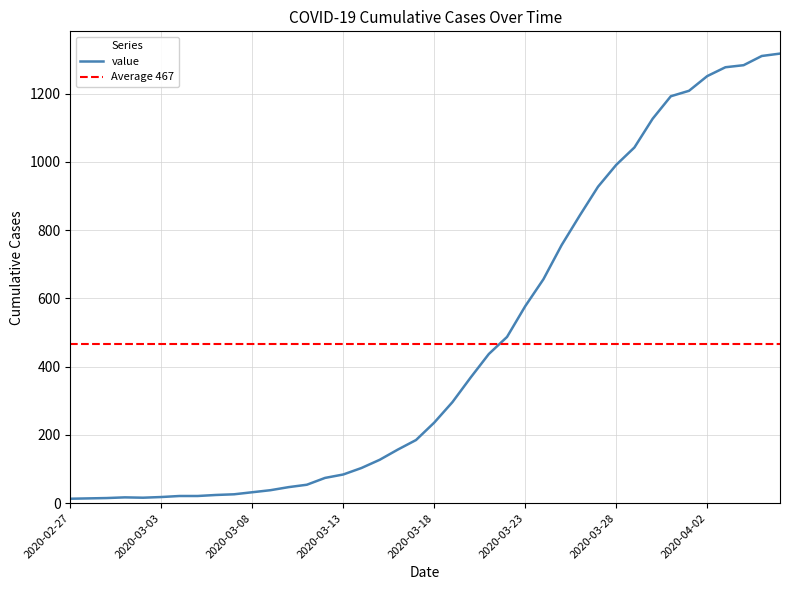

List the labels in order of value, smallest first.

2020-02-27, 2020-02-28, 2020-02-29, 2020-03-02, 2020-03-01, 2020-03-03, 2020-03-04, 2020-03-05, 2020-03-06, 2020-03-07, 2020-03-08, 2020-03-09, 2020-03-10, 2020-03-11, 2020-03-12, 2020-03-13, 2020-03-14, 2020-03-15, 2020-03-16, 2020-03-17, 2020-03-18, 2020-03-19, 2020-03-20, 2020-03-21, 2020-03-22, 2020-03-23, 2020-03-24, 2020-03-25, 2020-03-26, 2020-03-27, 2020-03-28, 2020-03-29, 2020-03-30, 2020-03-31, 2020-04-01, 2020-04-02, 2020-04-03, 2020-04-04, 2020-04-05, 2020-04-06